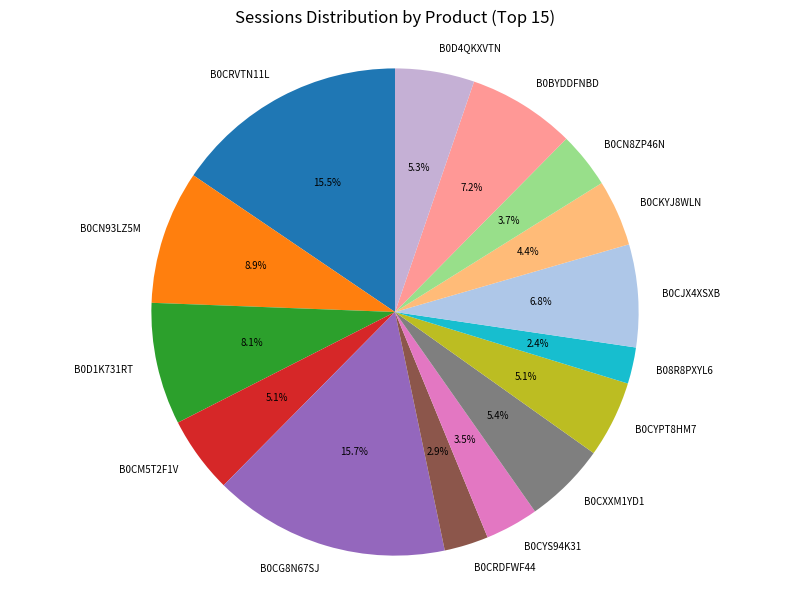

How many slices are in this pie chart?

15